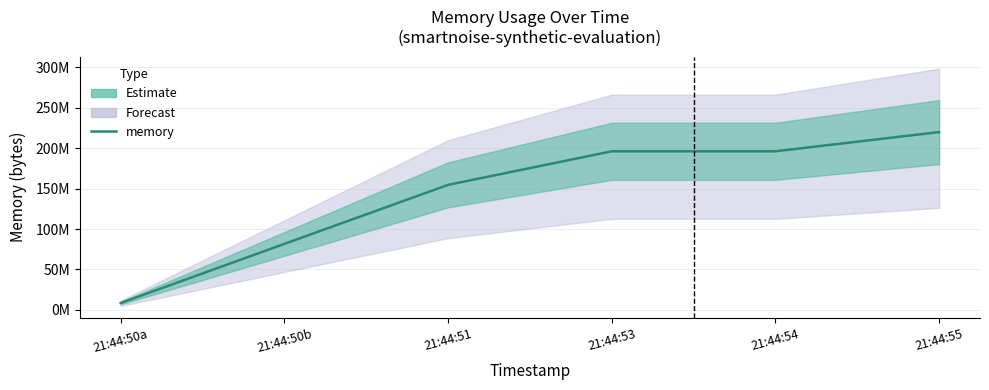

What position from the left is 21:44:53?

4